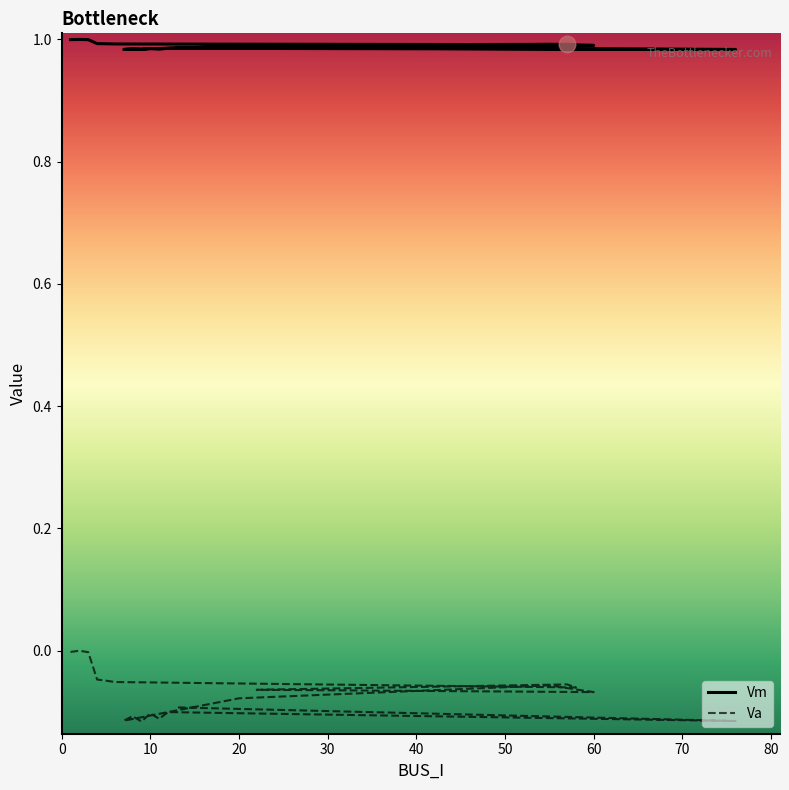

True or false: Vm and Va intersect in this chart.

False